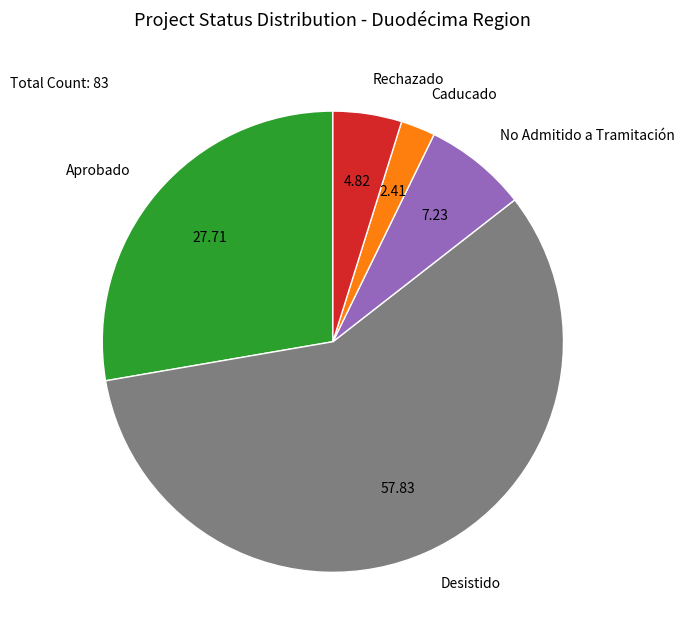

Between Caducado and Desistido, which is larger?

Desistido